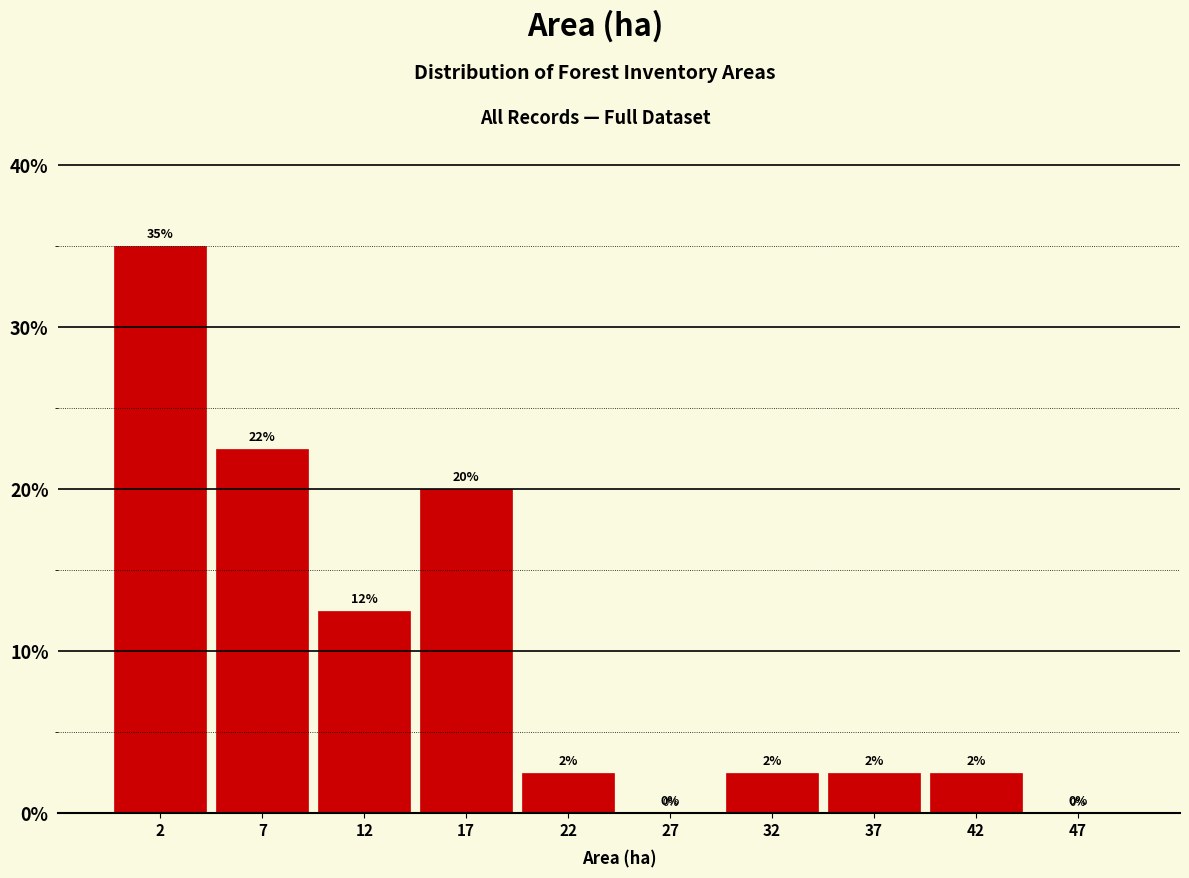

Which range on the x-axis has the tallest bar?

0 to 5